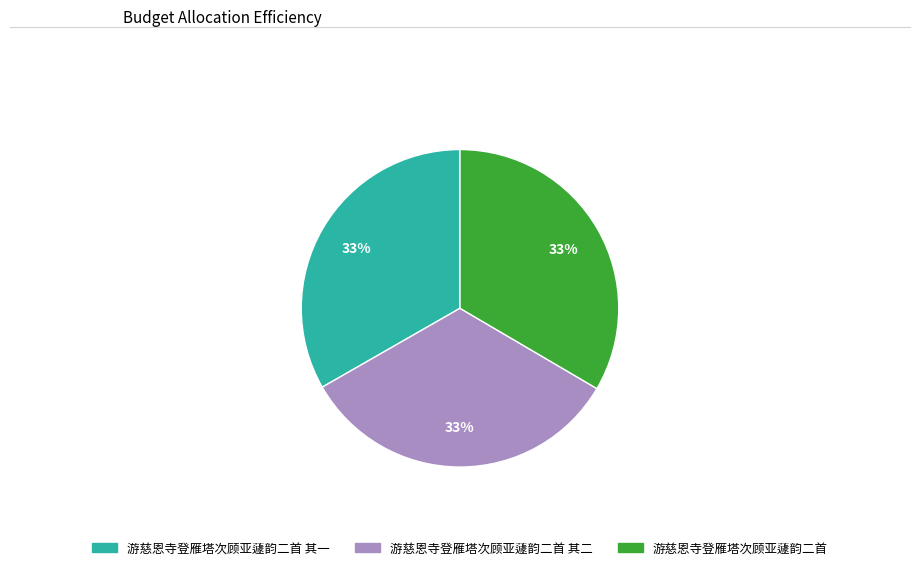

To the nearest percent, what is the combined percentage of 游慈恩寺登雁塔次顾亚蘧韵二首 and 游慈恩寺登雁塔次顾亚蘧韵二首 其一?

67%